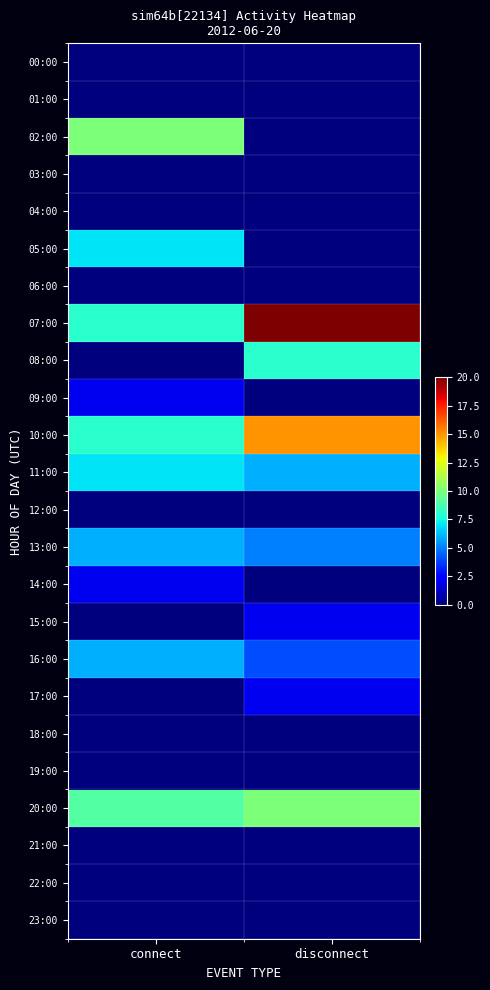

Which category has the lowest value across all series?

connect